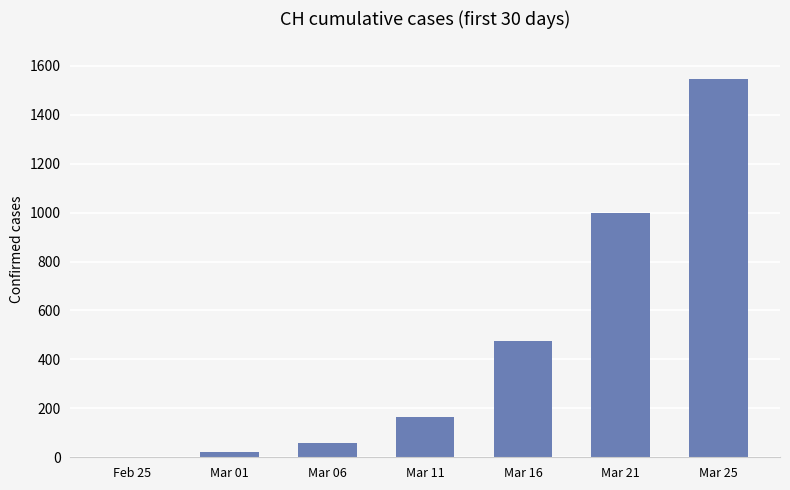

Between Mar 11 and Mar 06, which is larger?

Mar 11